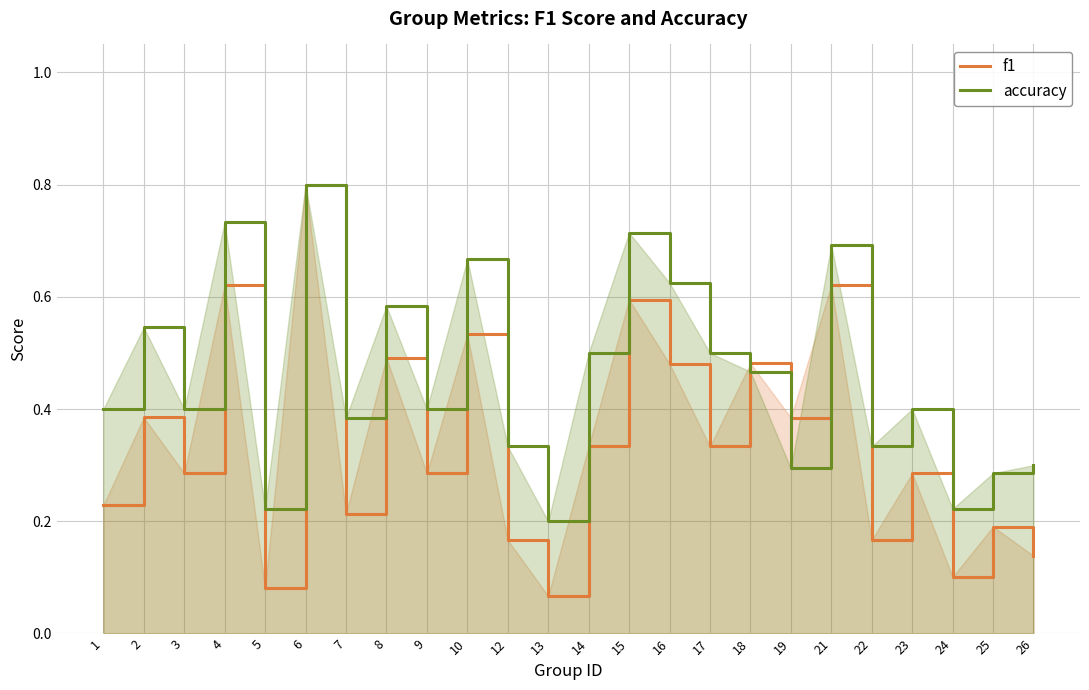

What is the minimum value for accuracy?

0.2